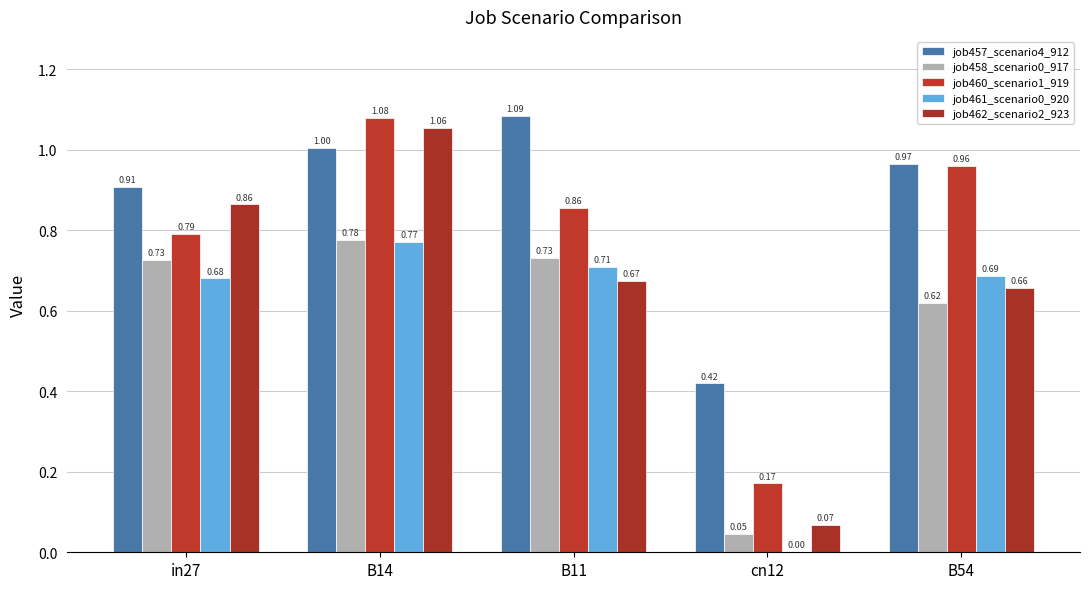

How many data points does each series have?

5